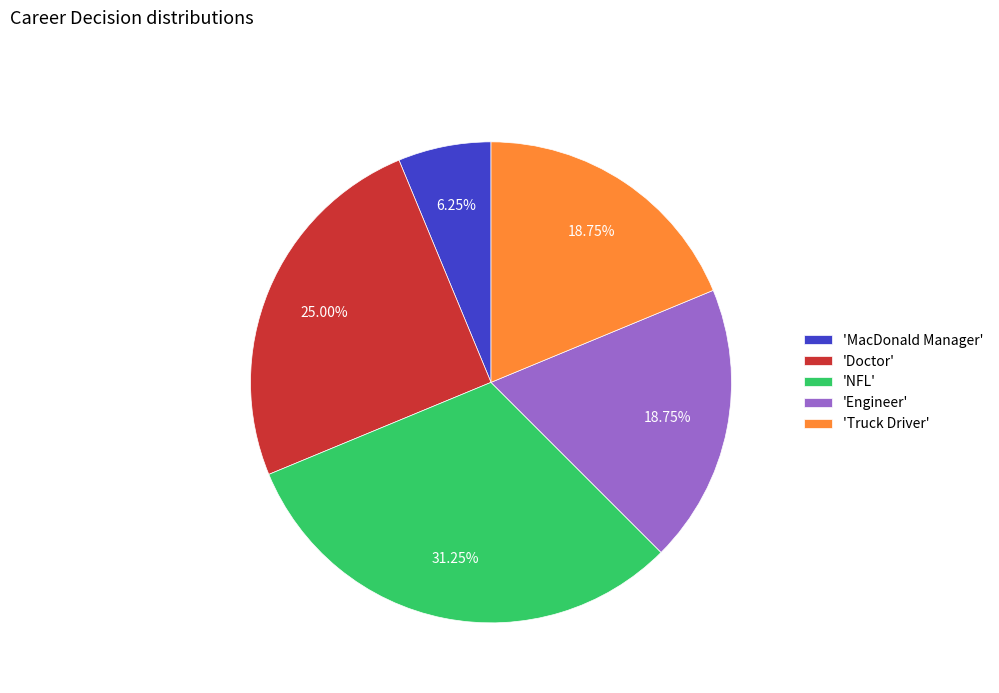

Count the number of slices in the pie.

5